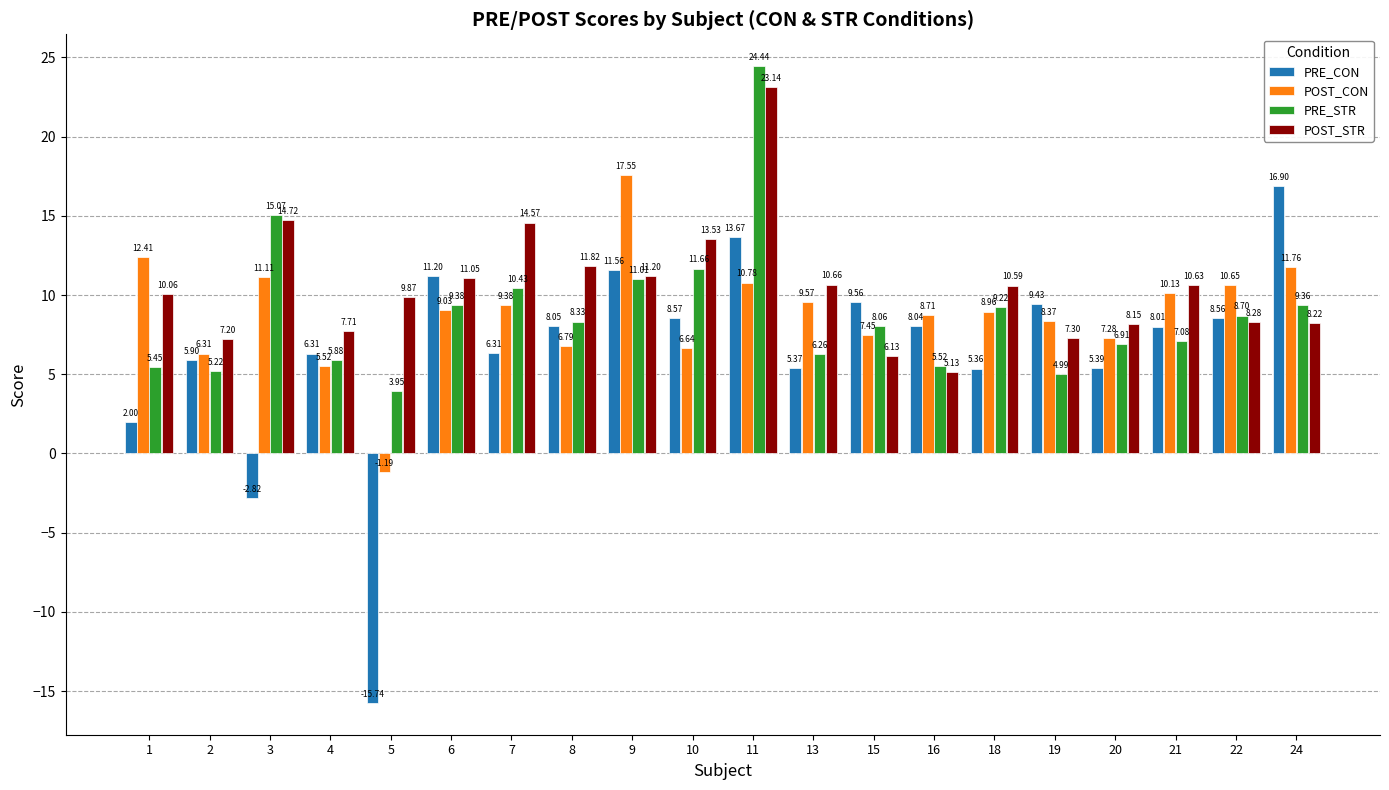

Read the POST_STR value at 8.

11.8